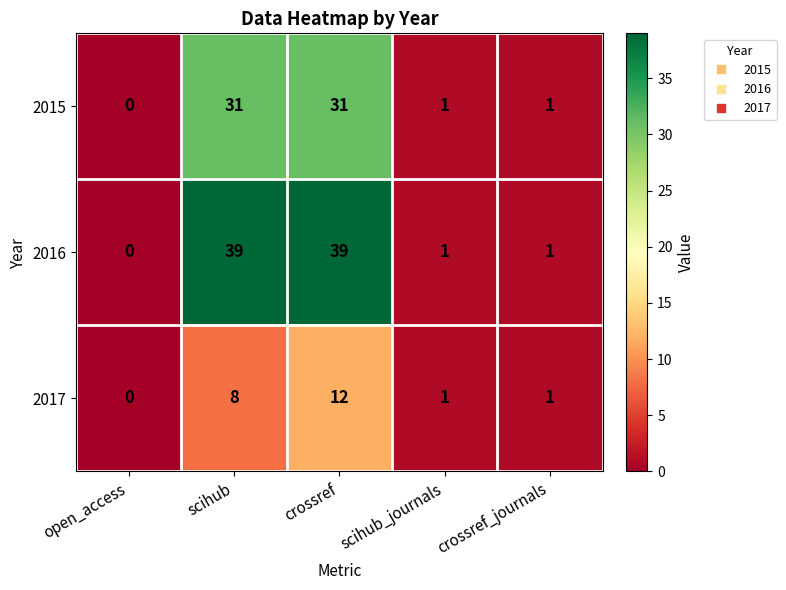

Which series has the largest range (max minus min)?

2016